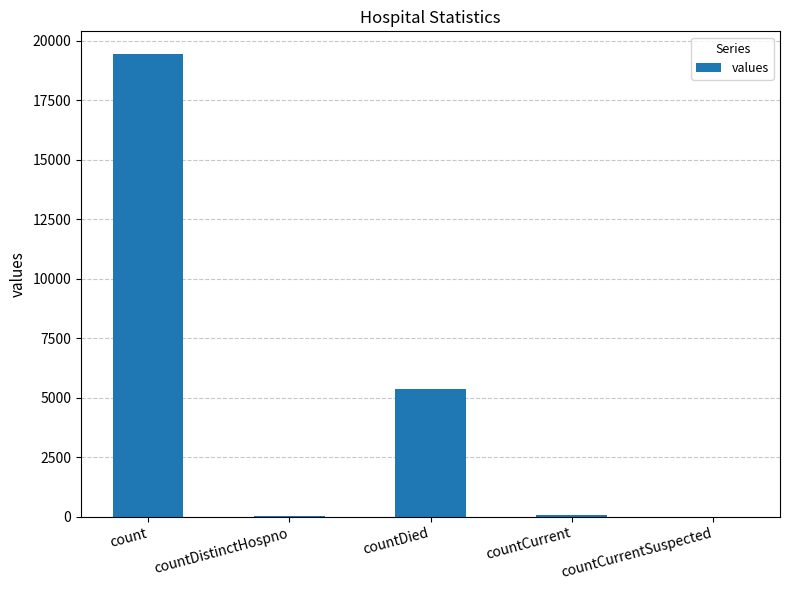

What is the sum of all values?

24875